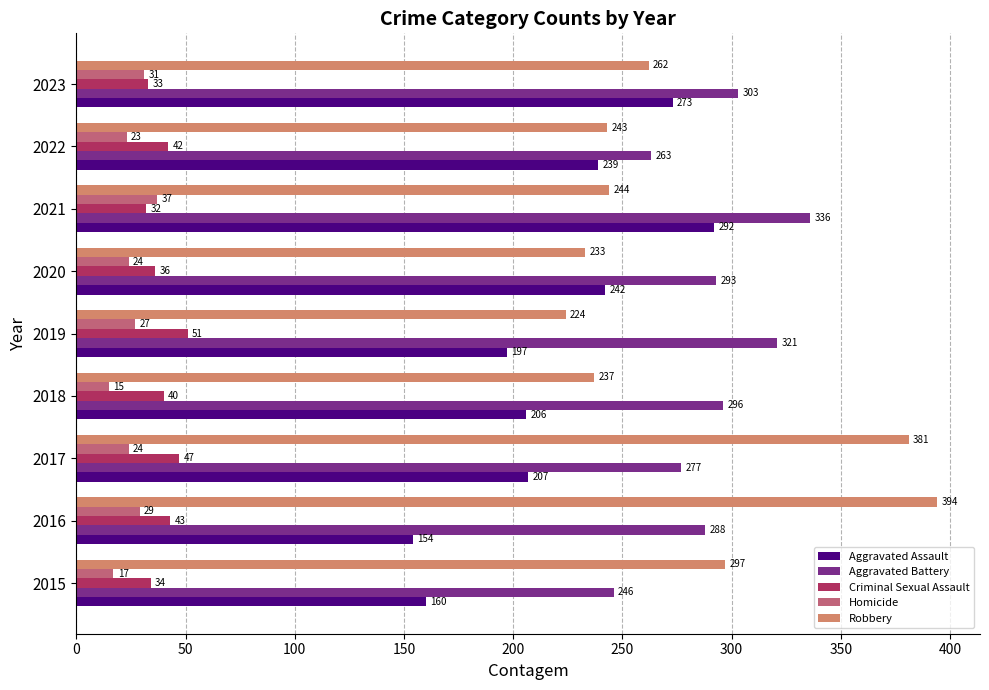

Rank the categories by Robbery value from highest to lowest.

2016, 2017, 2015, 2023, 2021, 2022, 2018, 2020, 2019